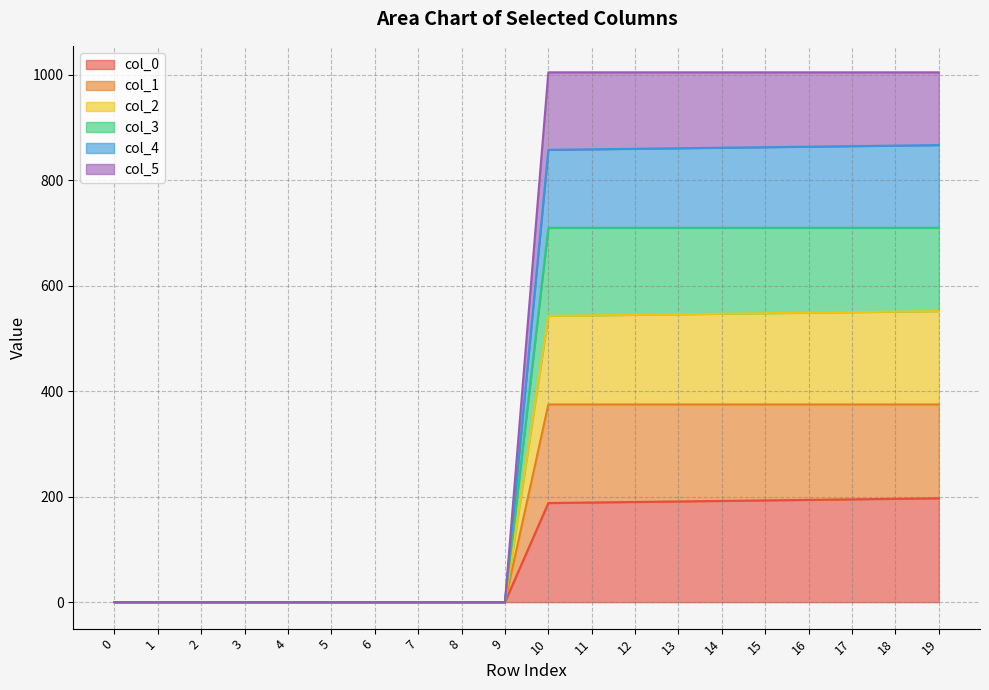

Which has a higher value, 9 or 13?

13